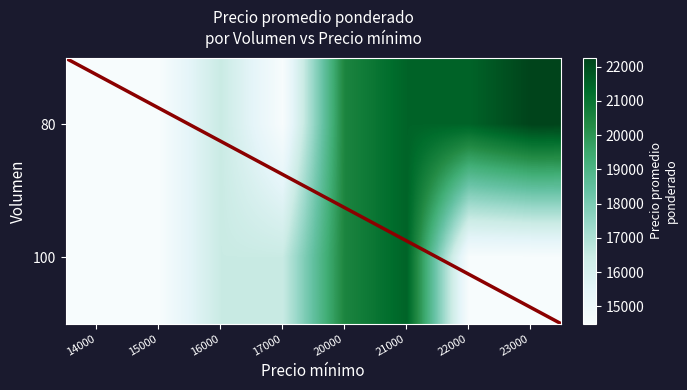

The 100 series shows 8771 at 14000. True or false?

False